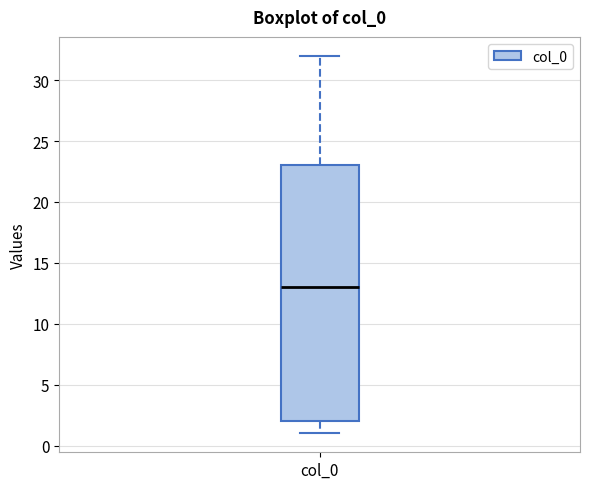

Transcribe this box plot: give where the median line is, the range the box spans, and where the two whiskers end, as read against the y-axis. The values are not printed on the chart, so give them approximately, as read against the axis.

median 13, box 2 to 23, whiskers 1 to 32